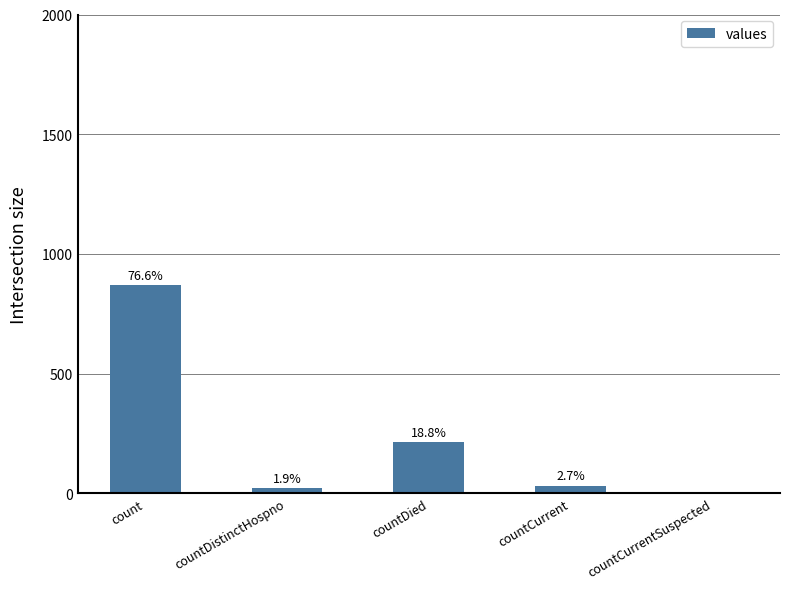

At which category does the chart reach its minimum across all series?

countCurrentSuspected